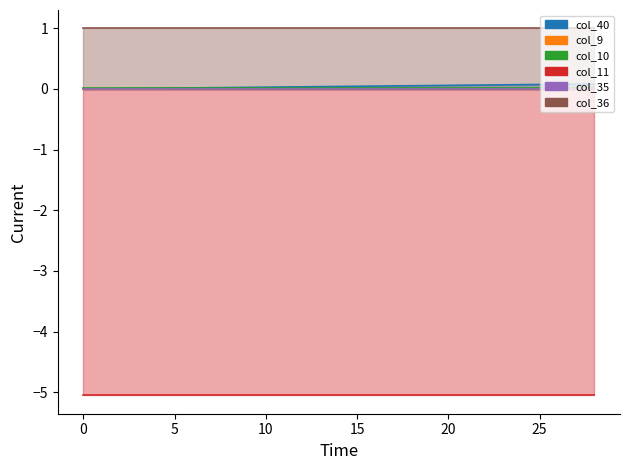

At which category is the sum across all series the highest?

28